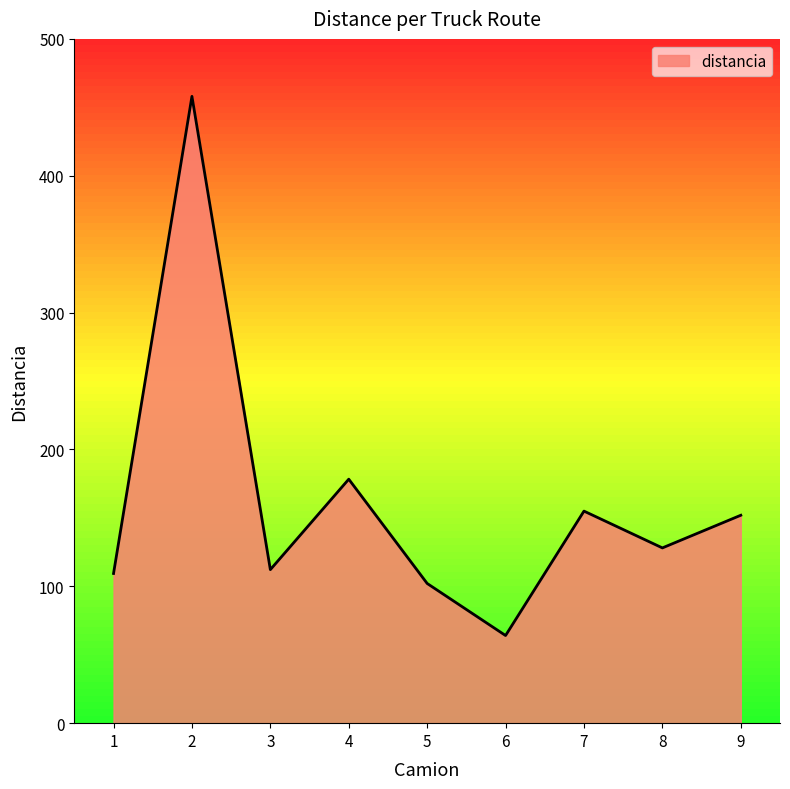

Is it true that the value at 9 is 261.9?

False